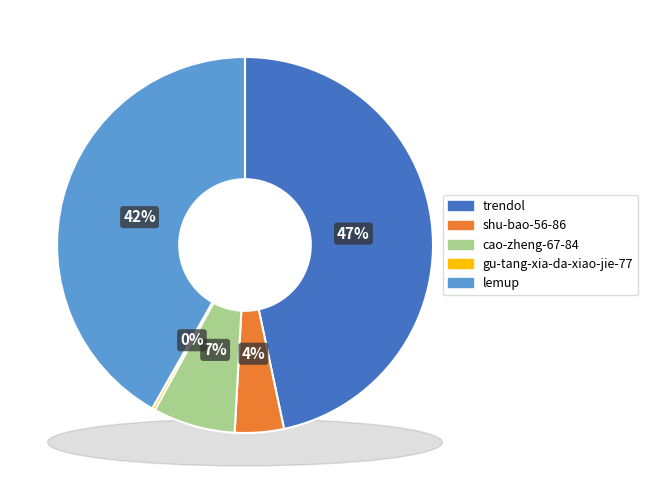

Does any single category account for the majority?

No